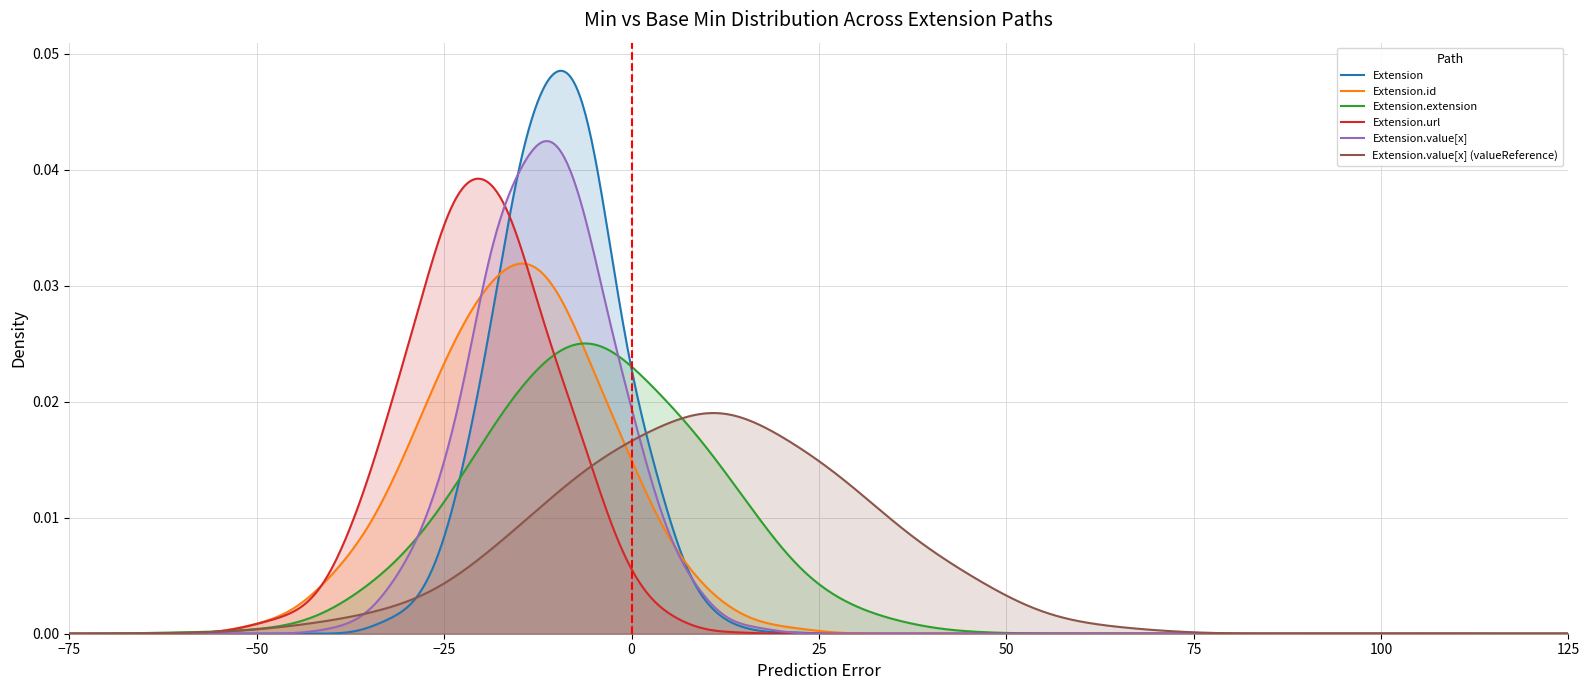

Which series has the widest spread of values?

Extension